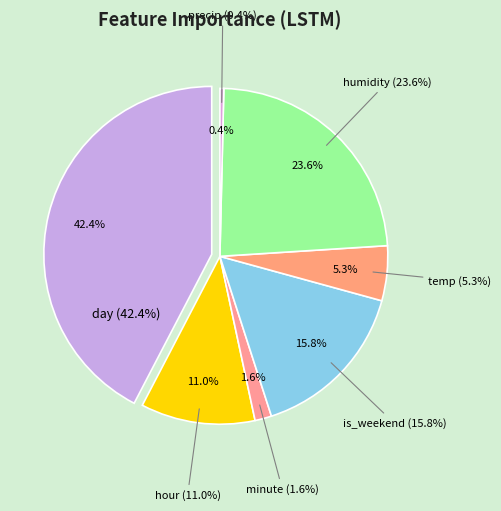

Does any single category account for the majority?

No